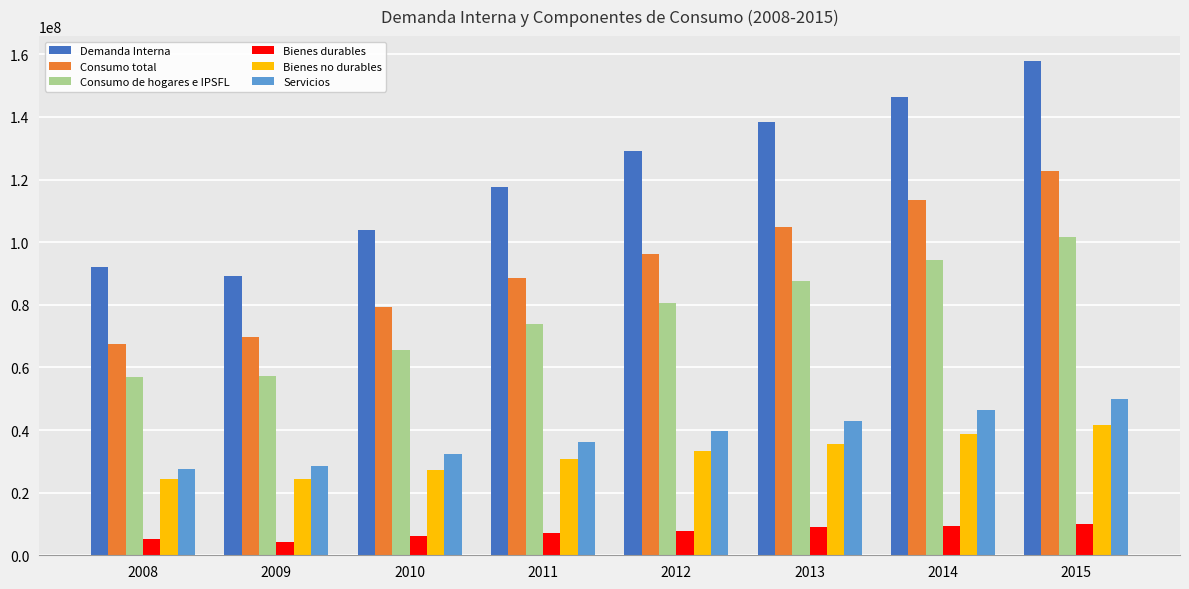

The value of Bienes no durables at 2012 is 43781531. True or false?

False